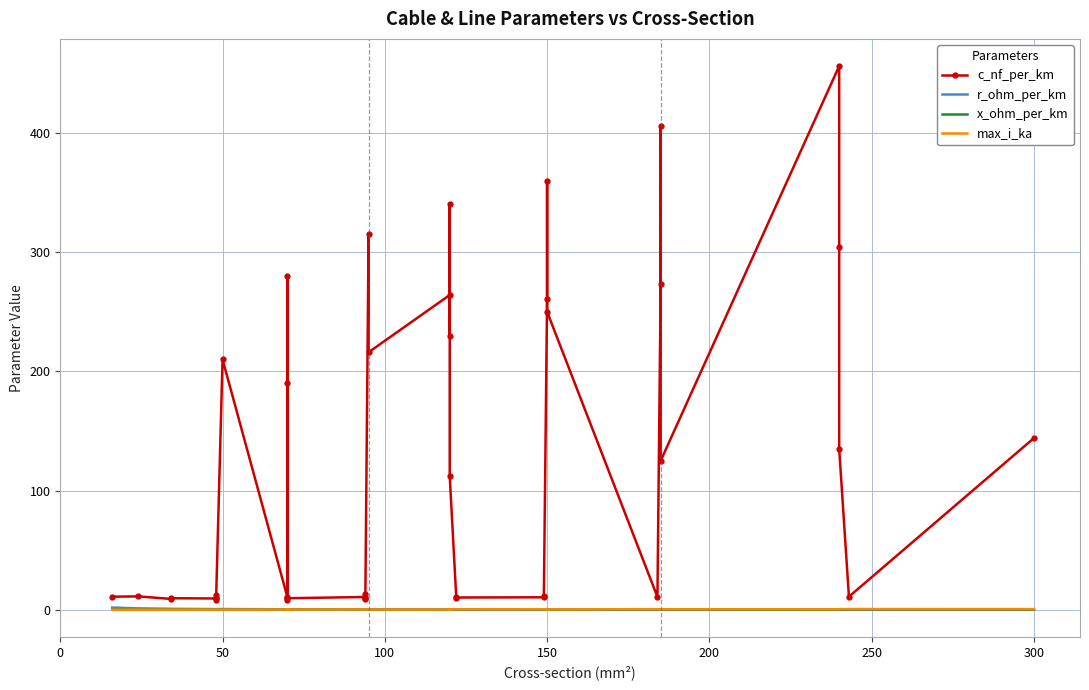

After their last crossing, which series has the higher values: x_ohm_per_km or r_ohm_per_km?

x_ohm_per_km